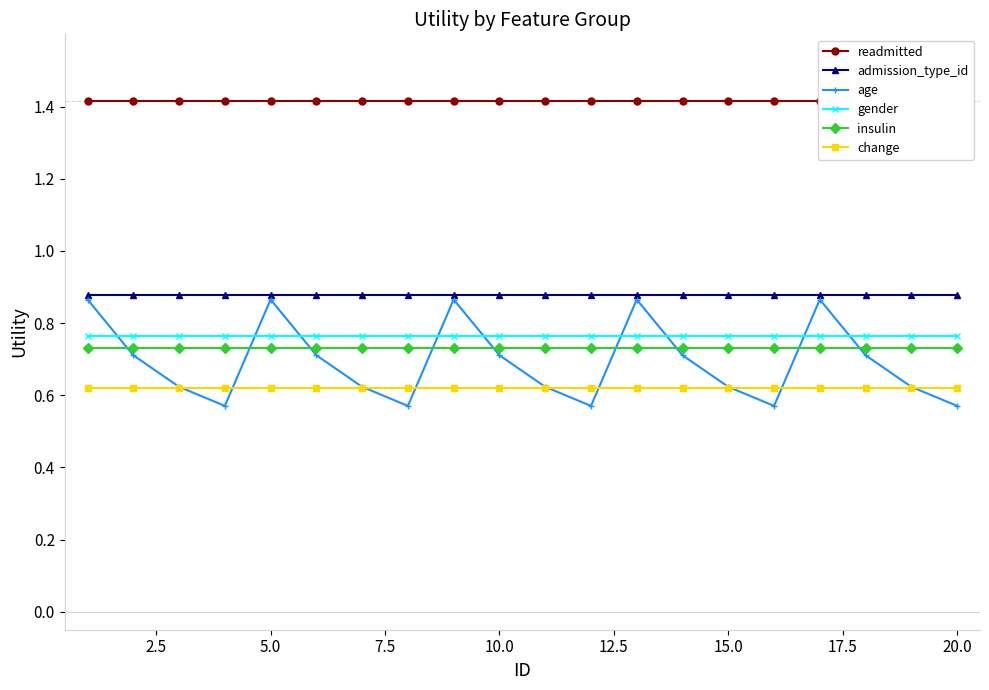

True or false: gender and admission_type_id intersect in this chart.

False